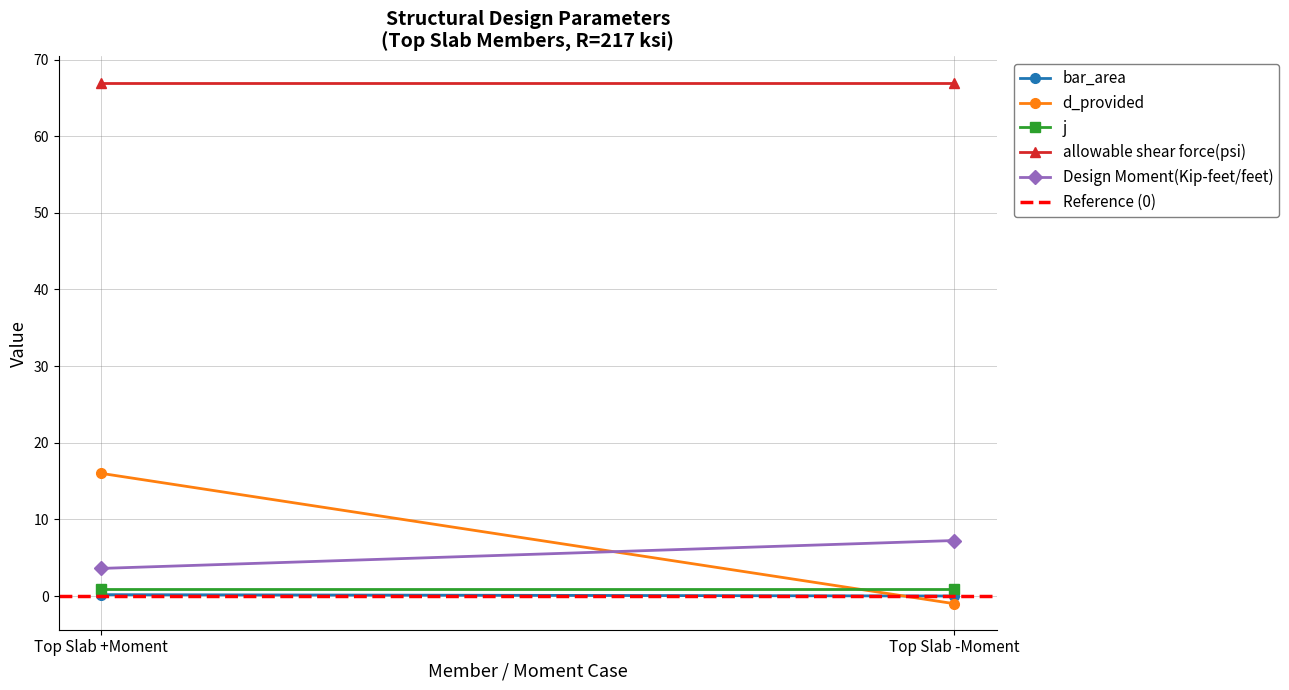

What is the label of the 2nd point from the left?

Top Slab -Moment